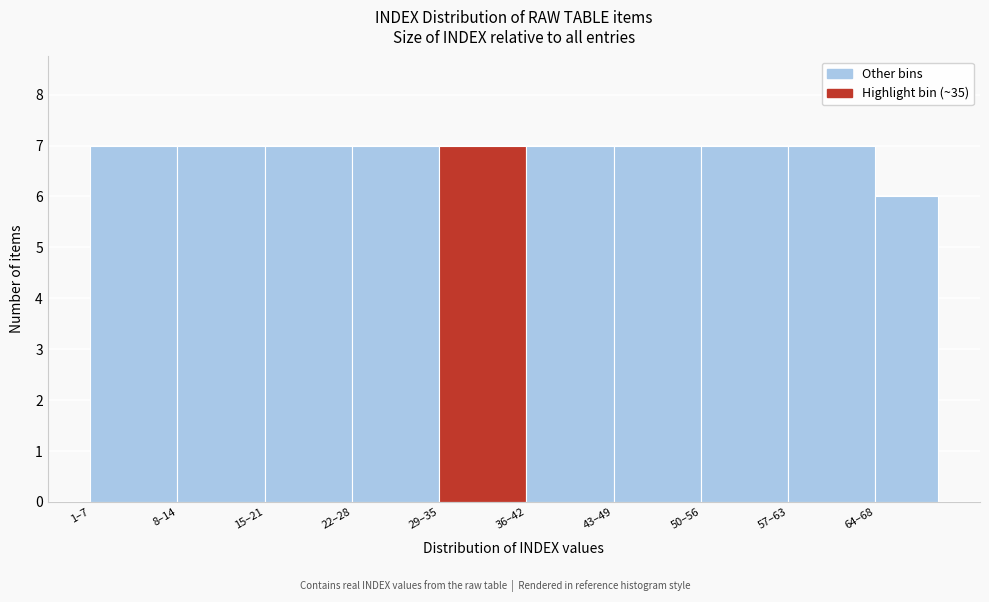

Reading right to left, what are all the values shown in this chart?

64–68=6	57–63=7	50–56=7	43–49=7	36–42=7	29–35=7	22–28=7	15–21=7	8–14=7	1–7=7